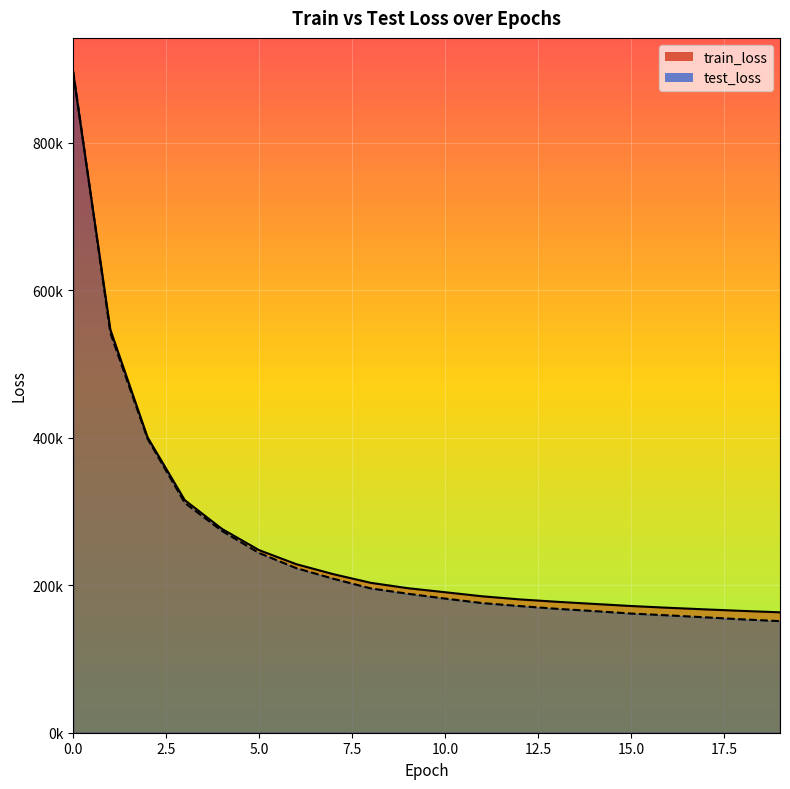

What is the highest value of the train_loss series?

894342.2